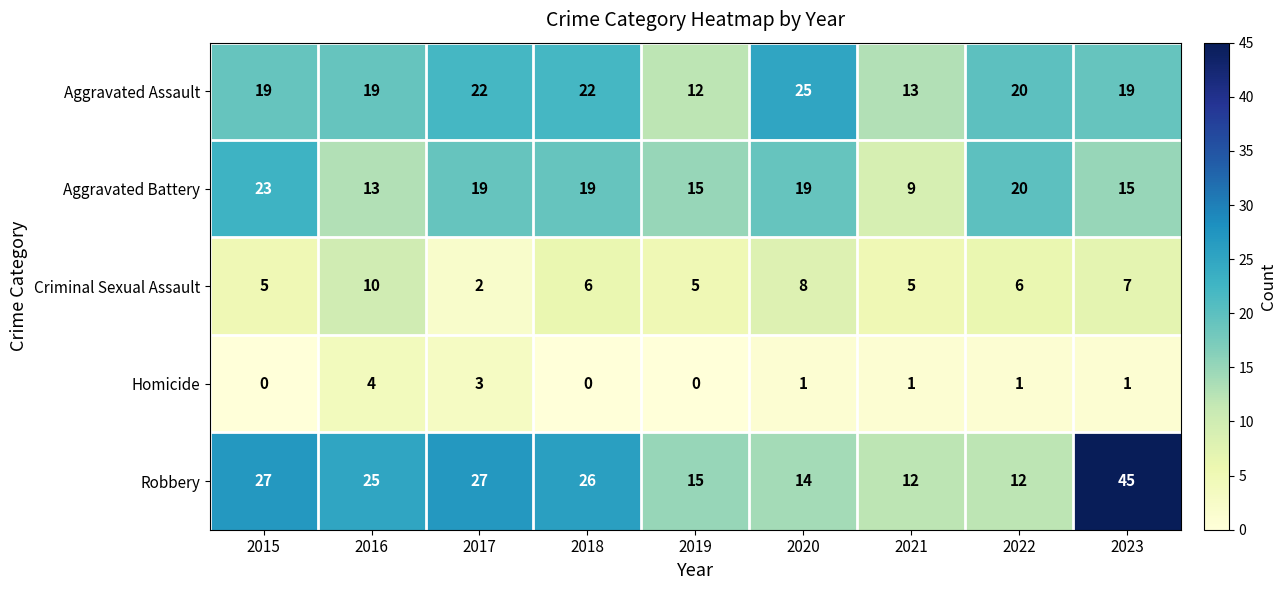

How many series are shown in this chart?

5